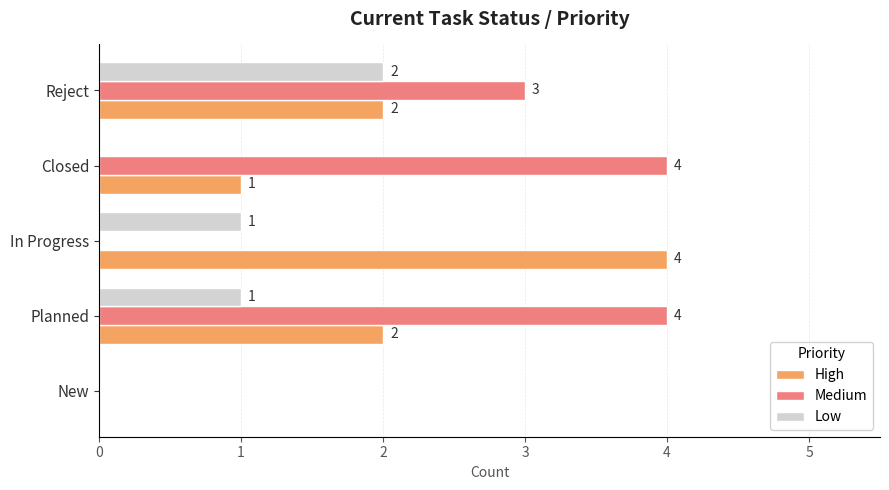

The value of Low at In Progress is 1. True or false?

True